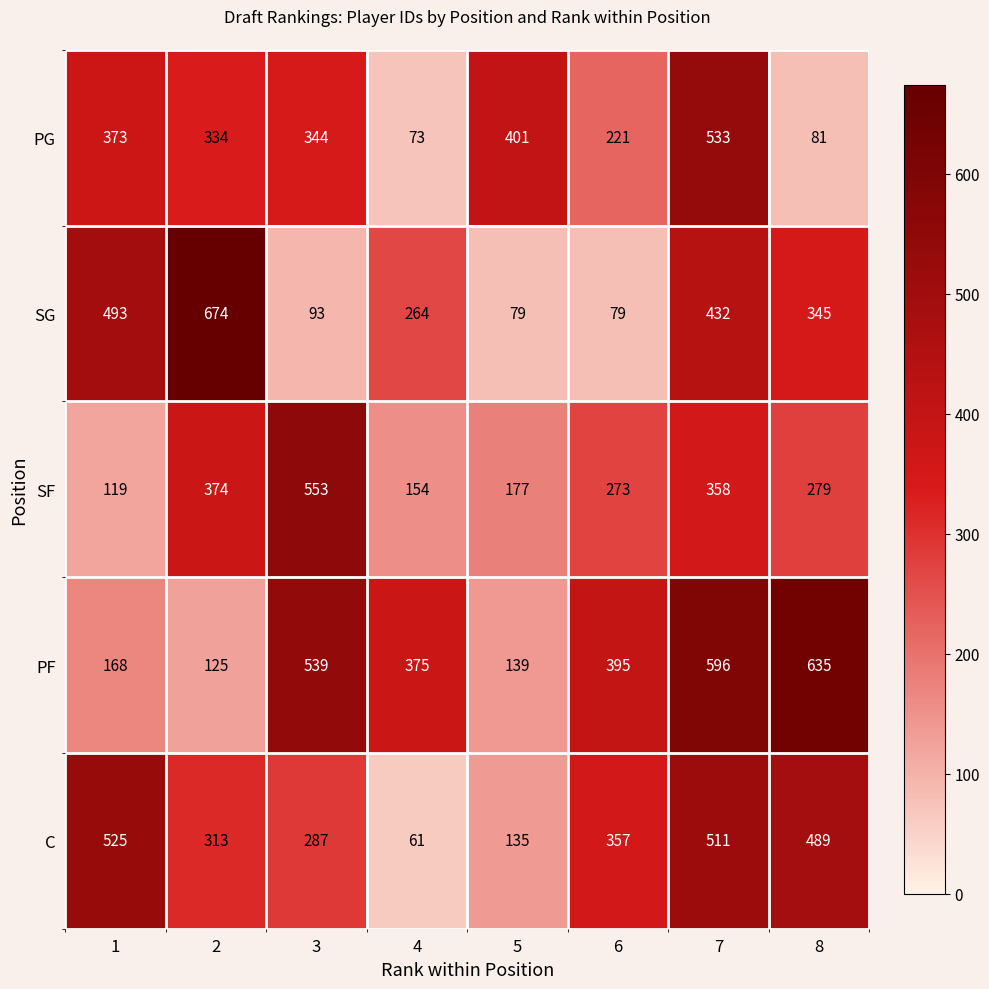

What is the average value of the C series?

335